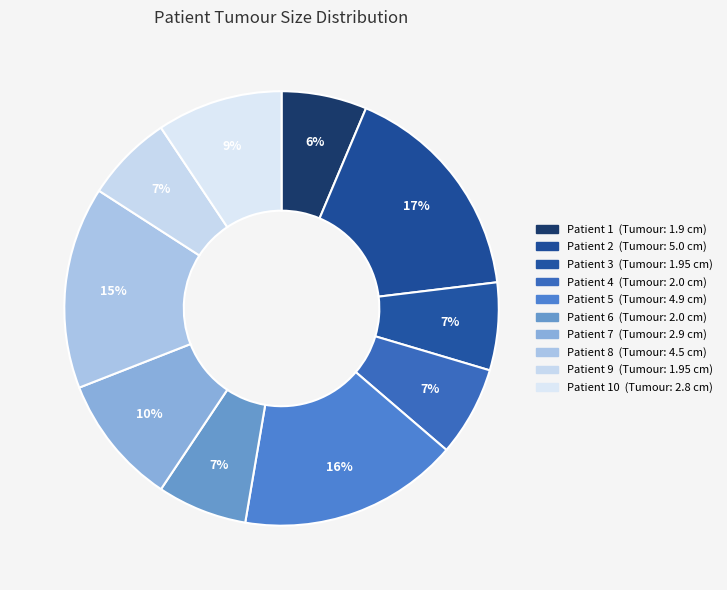

How many slices are in this pie chart?

10